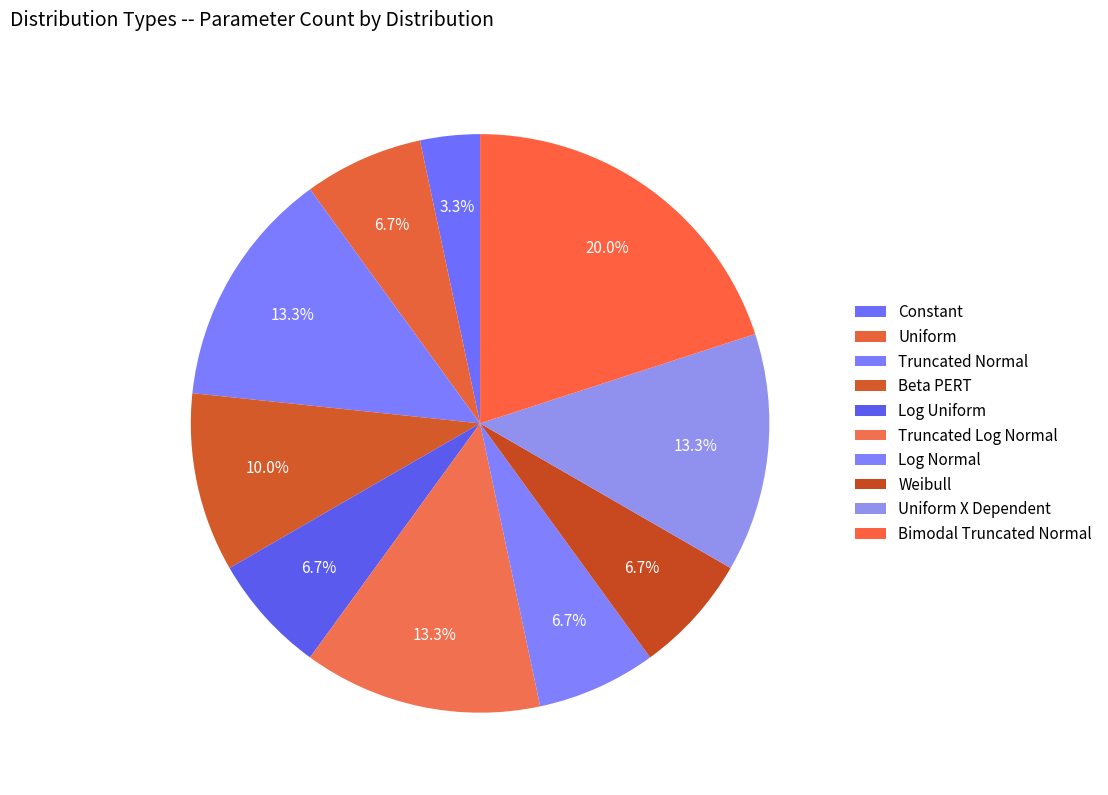

Which category has the smallest portion of the pie?

Constant